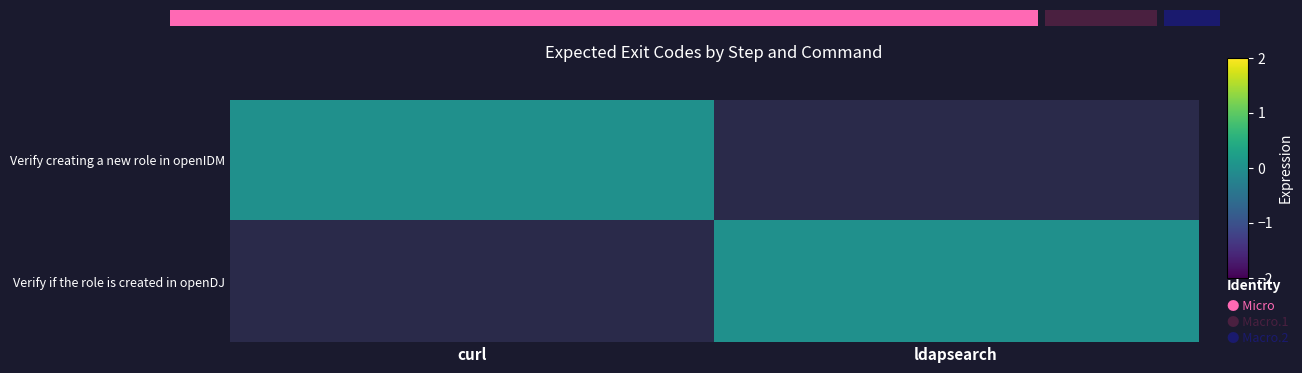

How many series are shown in this chart?

2